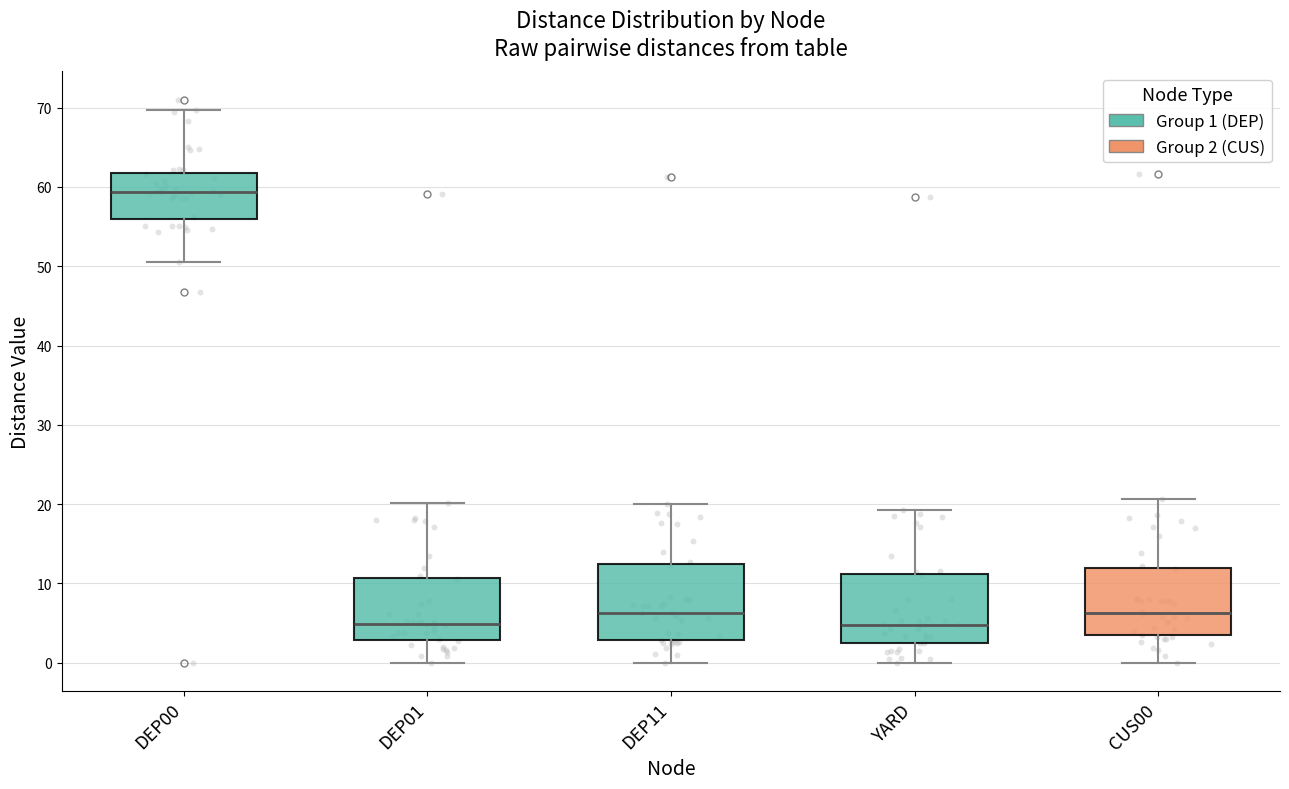

Reading left to right, read every box against the y-axis: the position of its median line, the range the box covers, and the ends of its whiskers. The values are not printed on the chart, so give them approximately, as read against the axis.

DEP00: median 59, box 56 to 62, whiskers 51 to 70
DEP01: median 5, box 3 to 11, whiskers 0 to 20
DEP11: median 6, box 3 to 12, whiskers 0 to 20
YARD: median 5, box 3 to 11, whiskers 0 to 19
CUS00: median 6, box 3 to 12, whiskers 0 to 21